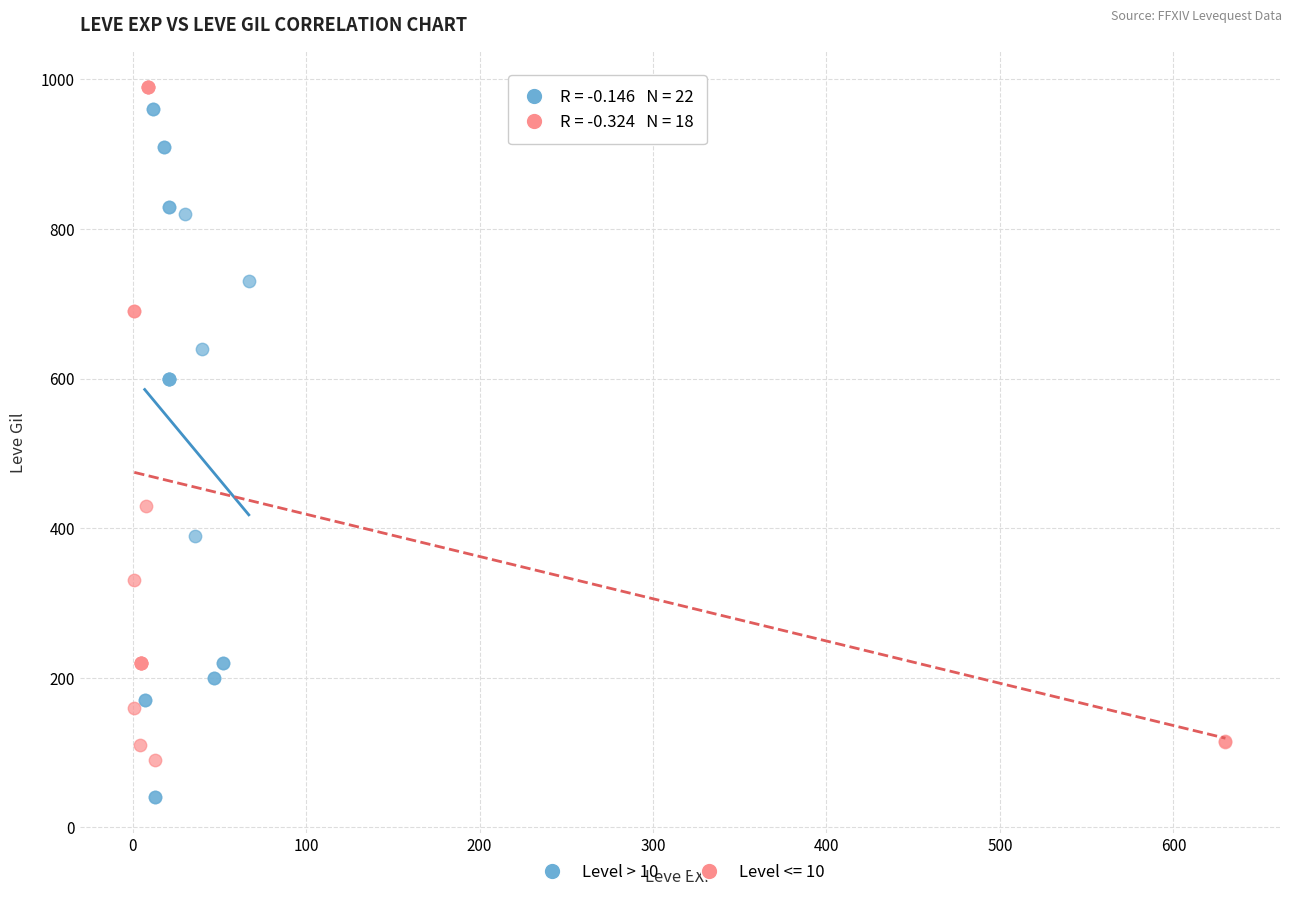

Which series contains the lowest Y value?

Level > 10